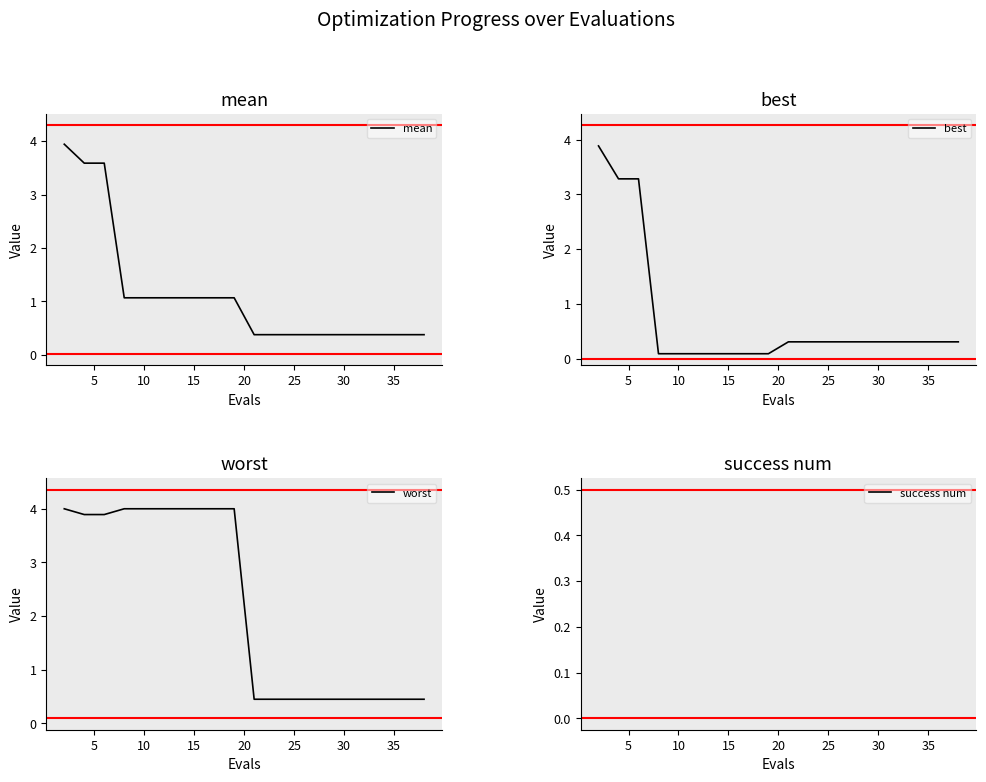

At 30, list the series in order from largest to smallest.

worst, mean, best, success num